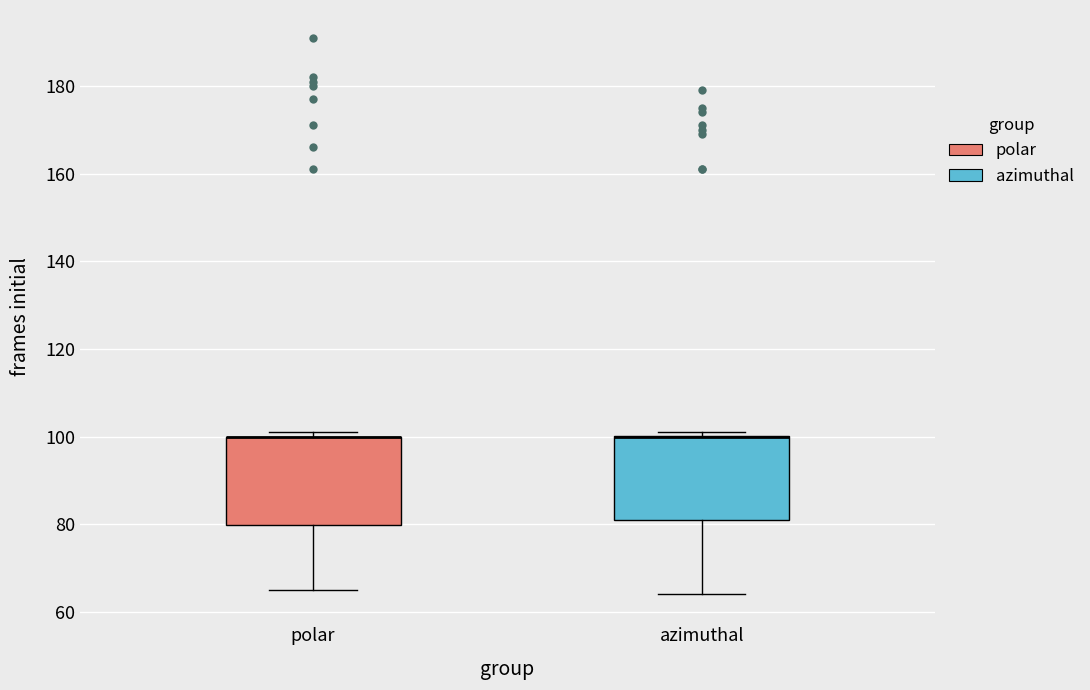

Reading left to right, read every box against the y-axis: the position of its median line, the range the box covers, and the ends of its whiskers. The values are not printed on the chart, so give them approximately, as read against the axis.

polar: median 100 (drawn on the box's upper edge), box 80 to 100, whiskers 66 to 102
azimuthal: median 100 (drawn on the box's upper edge), box 82 to 100, whiskers 64 to 102